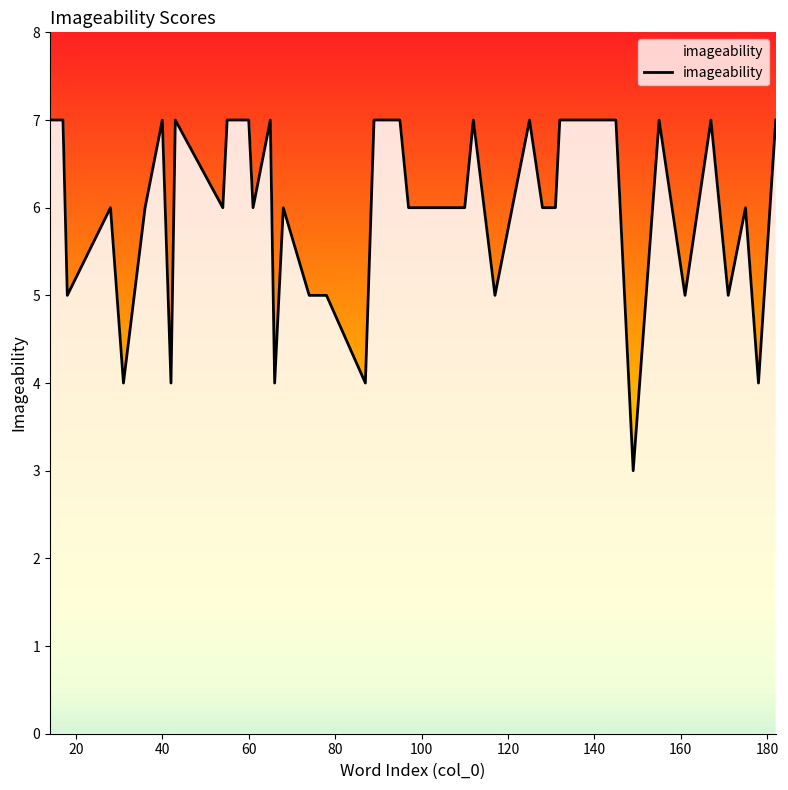

What is the minimum value shown in the chart?

3